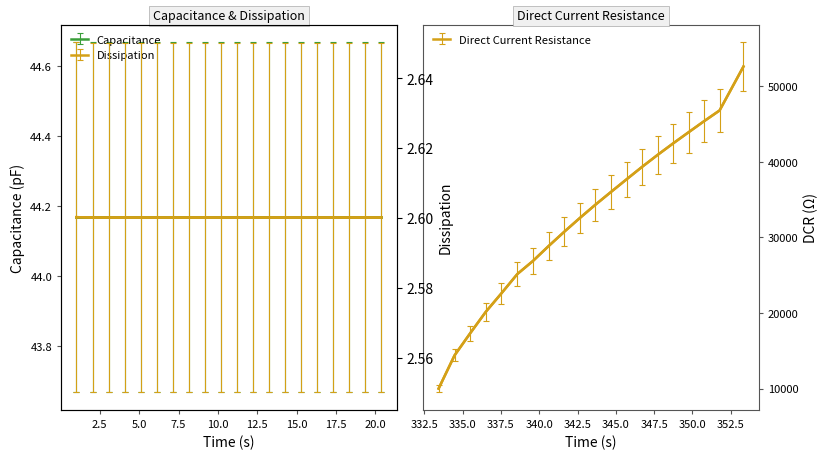

Which series has the largest total across all categories?

DCR